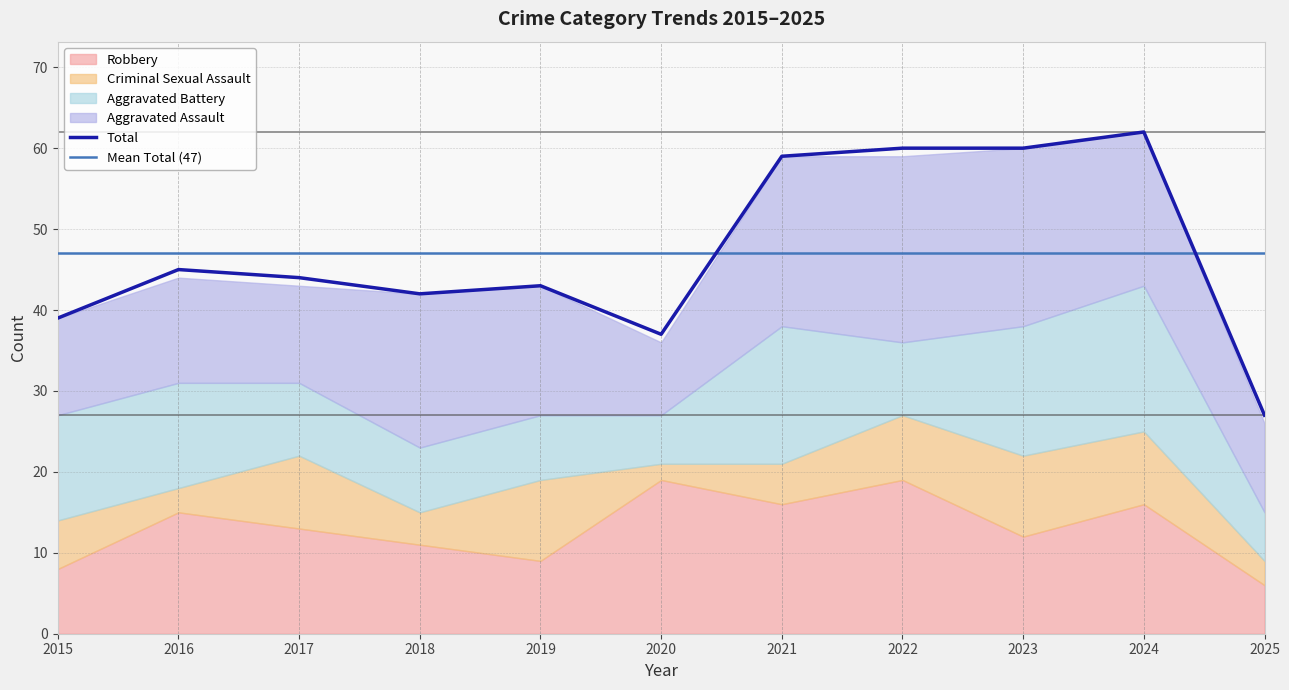

True or false: Aggravated Assault has a value of 33 at 2022.

False